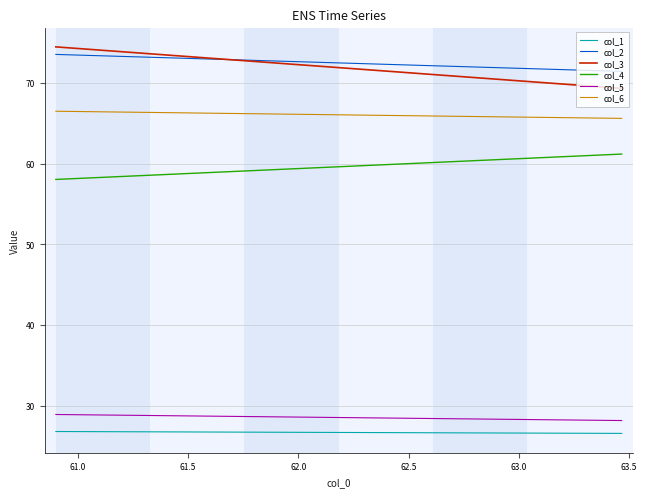

What is the maximum value shown in the chart?

74.4